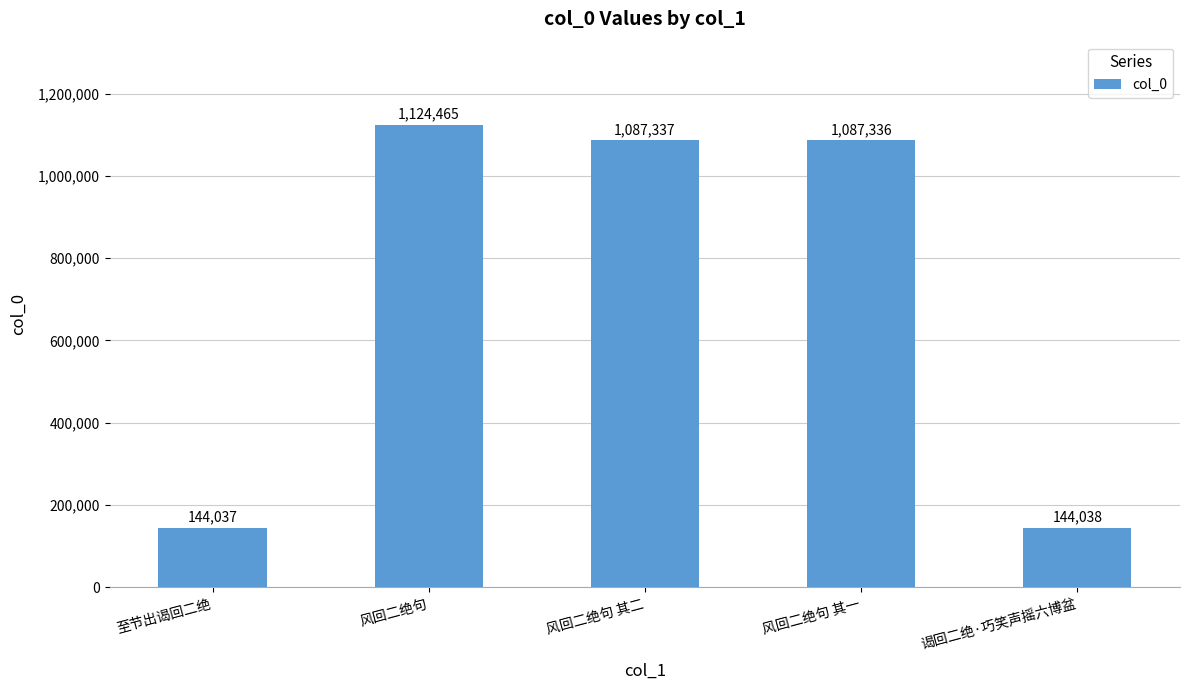

List the labels in order of value, largest first.

风回二绝句, 风回二绝句 其二, 风回二绝句 其一, 谒回二绝·巧笑声摇六博盆, 至节出谒回二绝